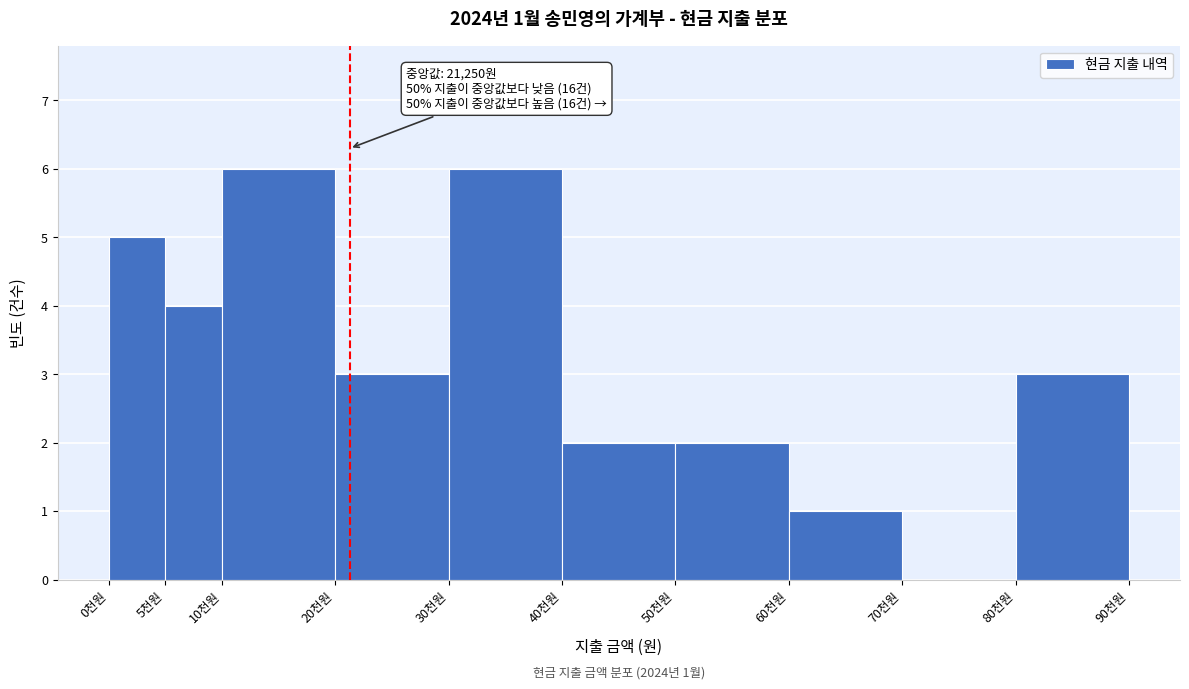

Reading left to right, what are all the values shown in this chart?

0천원=5	5천원=4	10천원=6	20천원=3	30천원=6	40천원=2	50천원=2	60천원=1	70천원=0	80천원=3